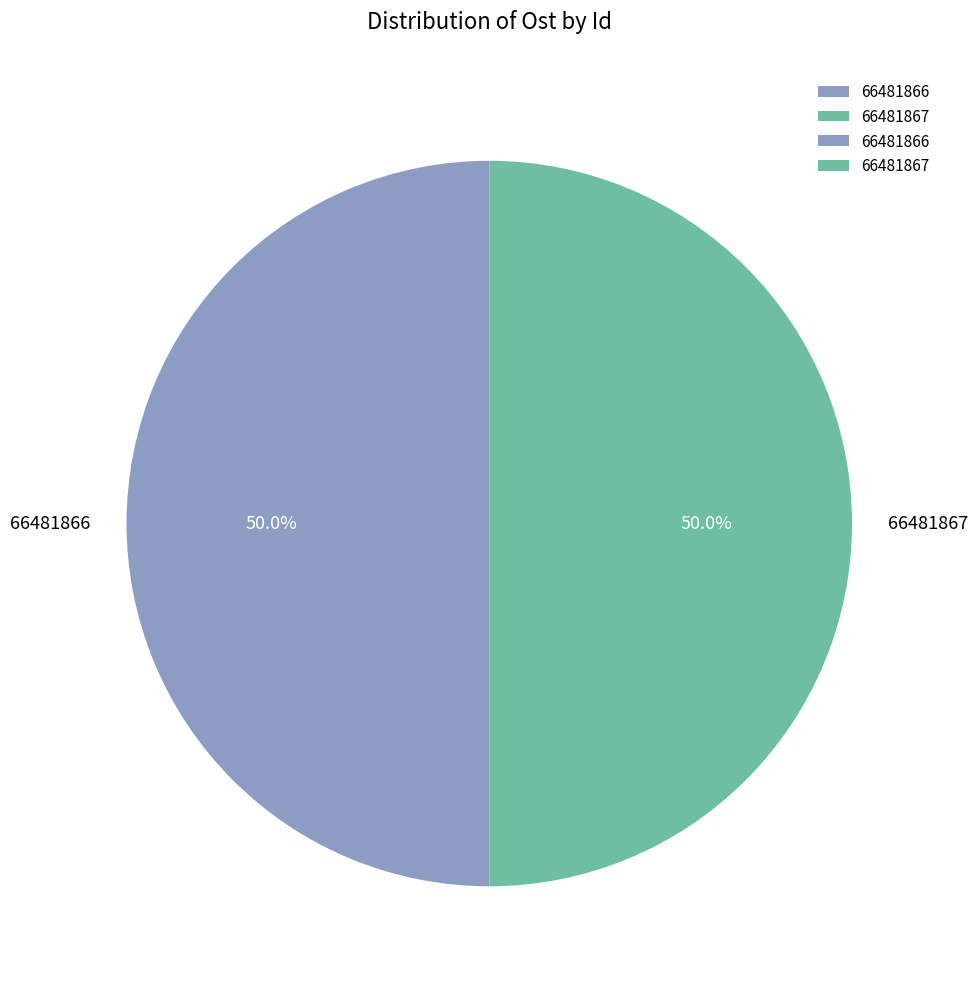

Count the number of slices in the pie.

2